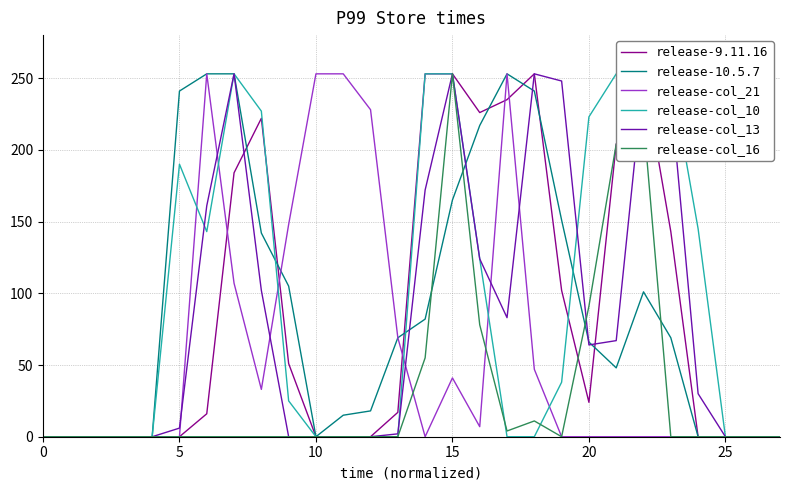

How many data points does each series have?

28